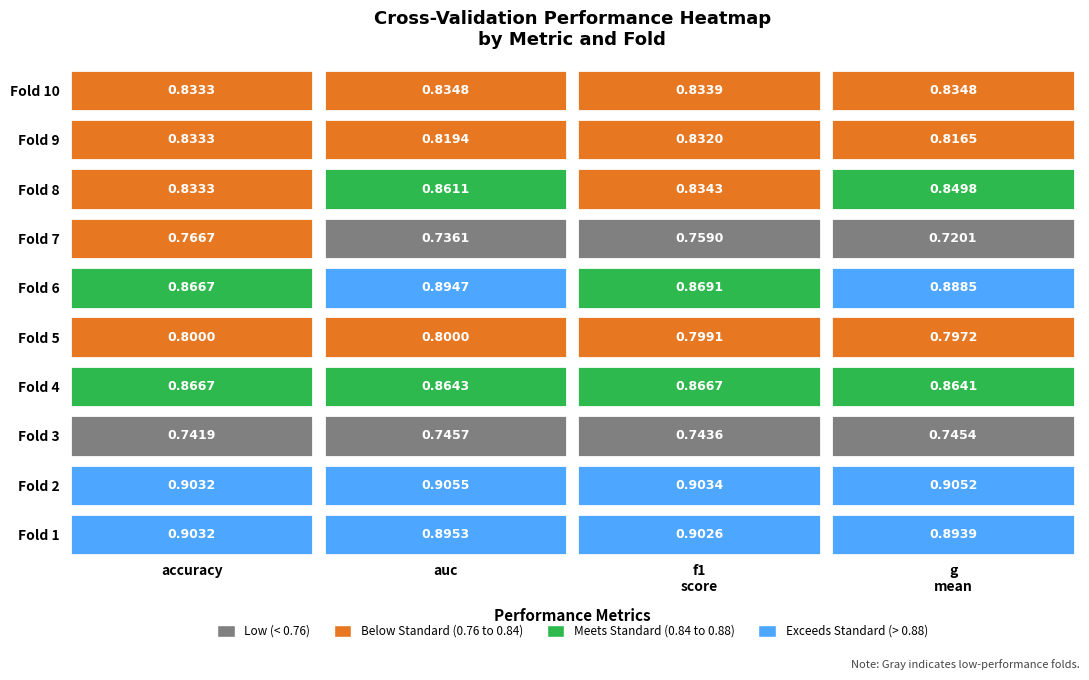

What is the approximate value of g_mean at Fold 1?

0.9